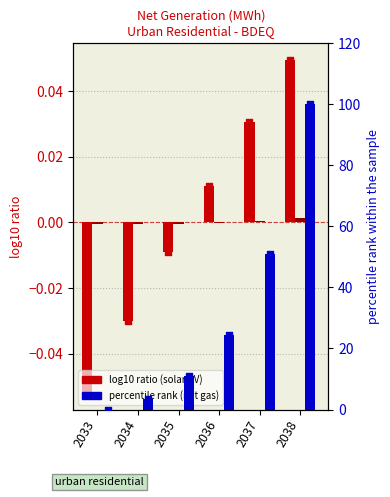

Which series contains the lowest Y value?

solar PV (log10 ratio)